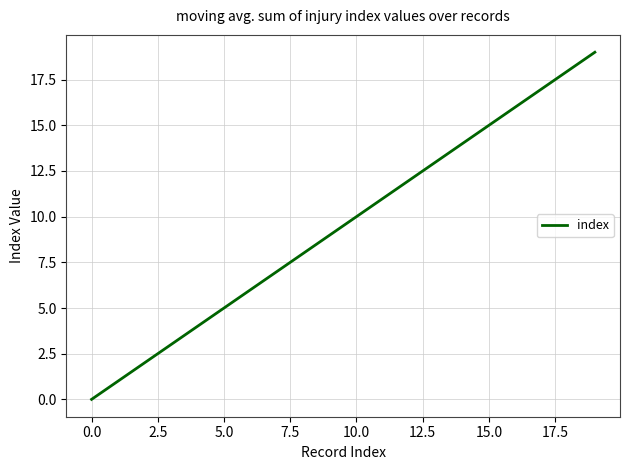

True or false: the data has more than 1 interior local peaks.

False